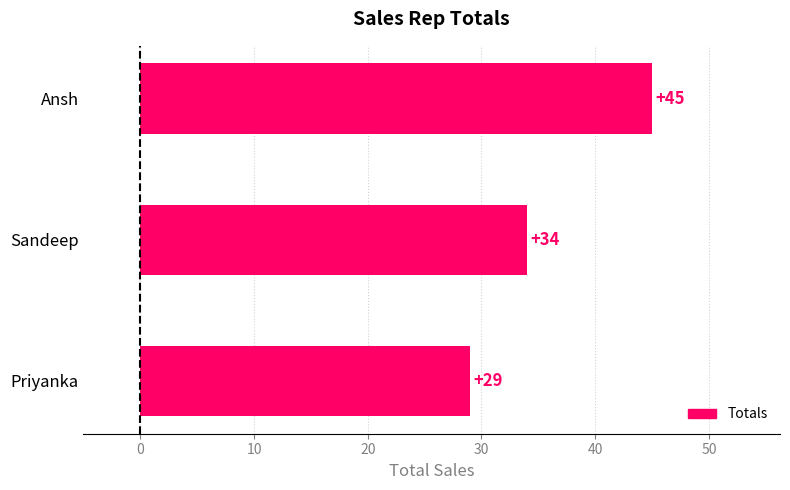

Reading top to bottom, what are all the values shown in this chart?

Ansh=45	Sandeep=34	Priyanka=29